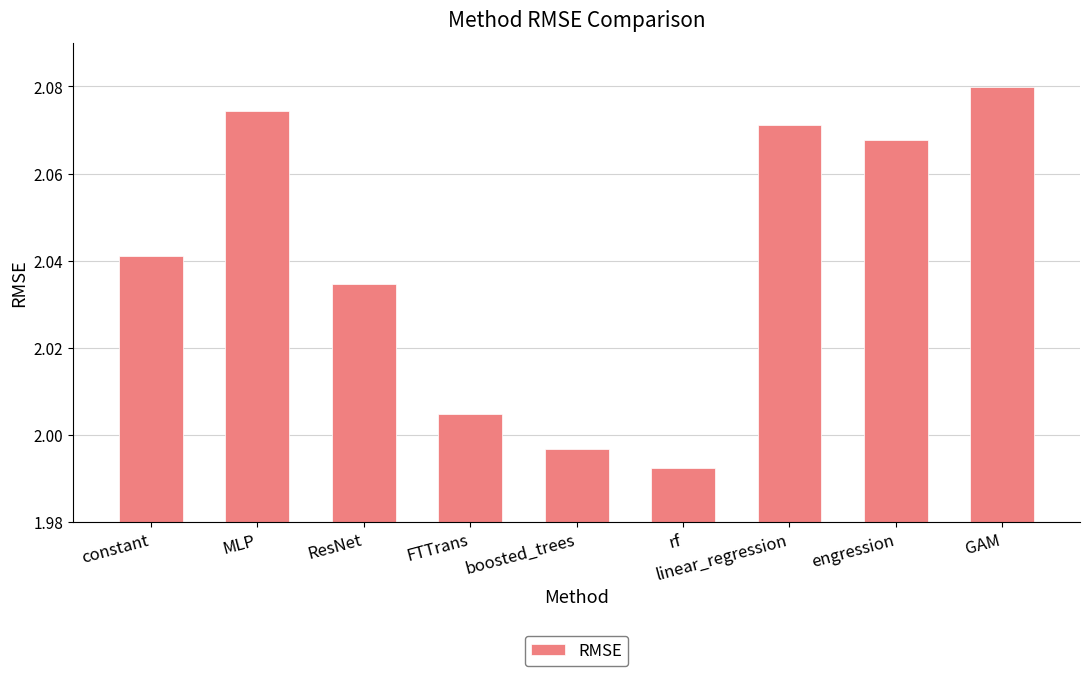

List the labels in order of value, smallest first.

rf, boosted_trees, FTTrans, ResNet, constant, engression, linear_regression, MLP, GAM